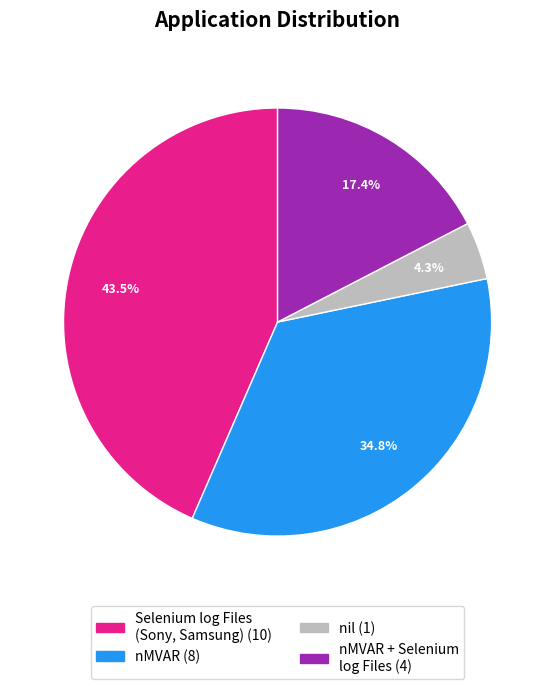

Is there any slice that represents more than half of the pie?

No